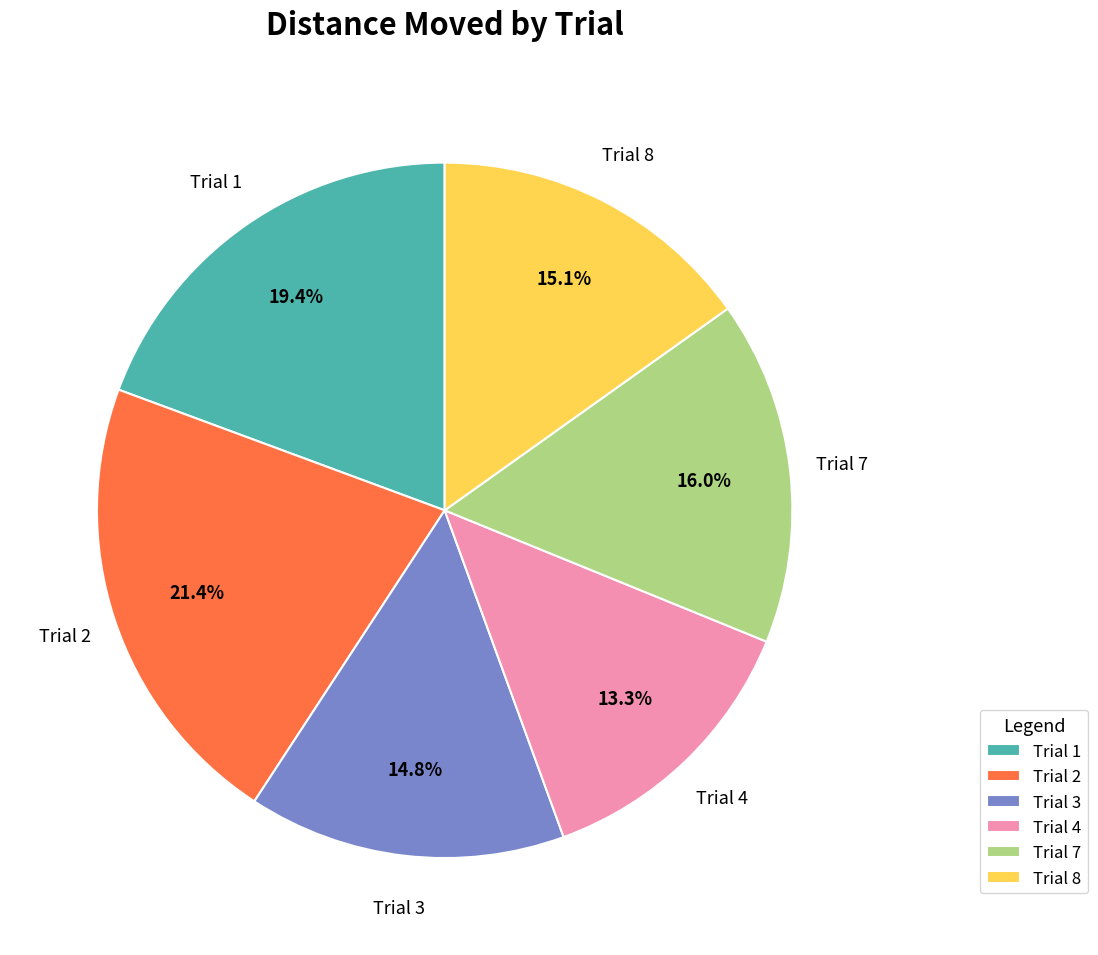

Which slice is the largest?

Trial 2